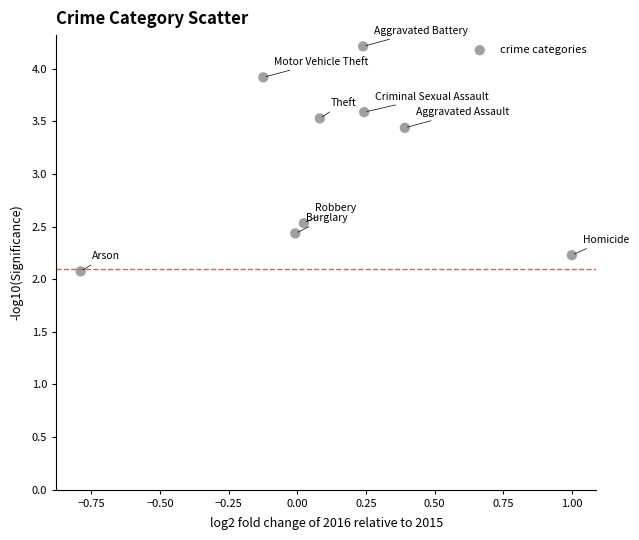

What is the range of Y values (max minus min)?

2.1